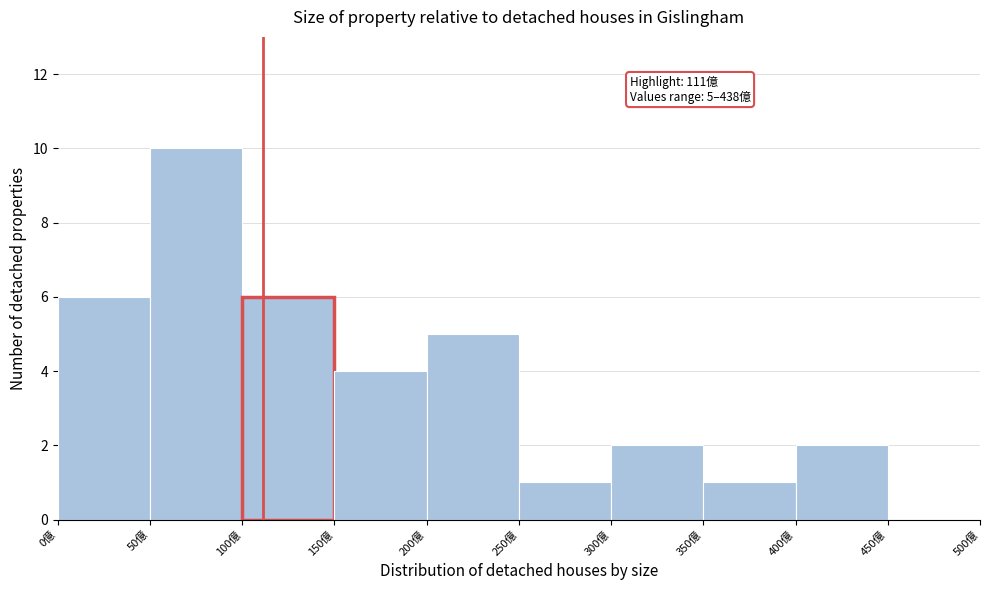

Over which range of the x-axis is the bar tallest?

50 to 100